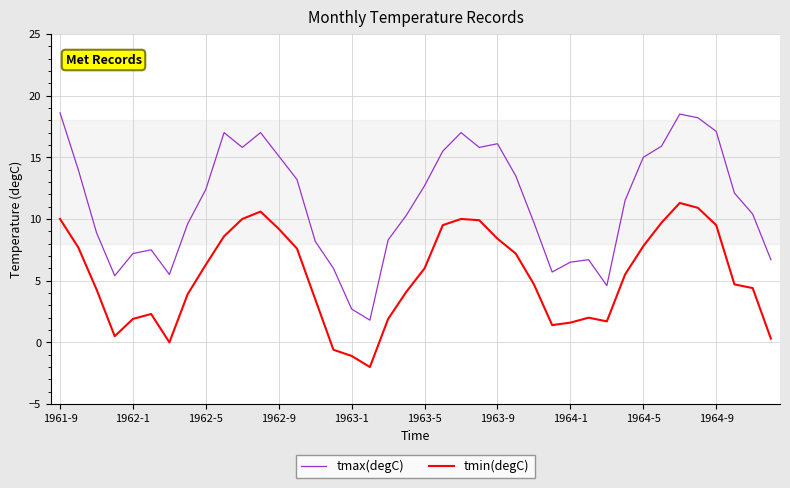

In tmax(degC), how many points are lower than both neighbors (excluding endpoints)?

7